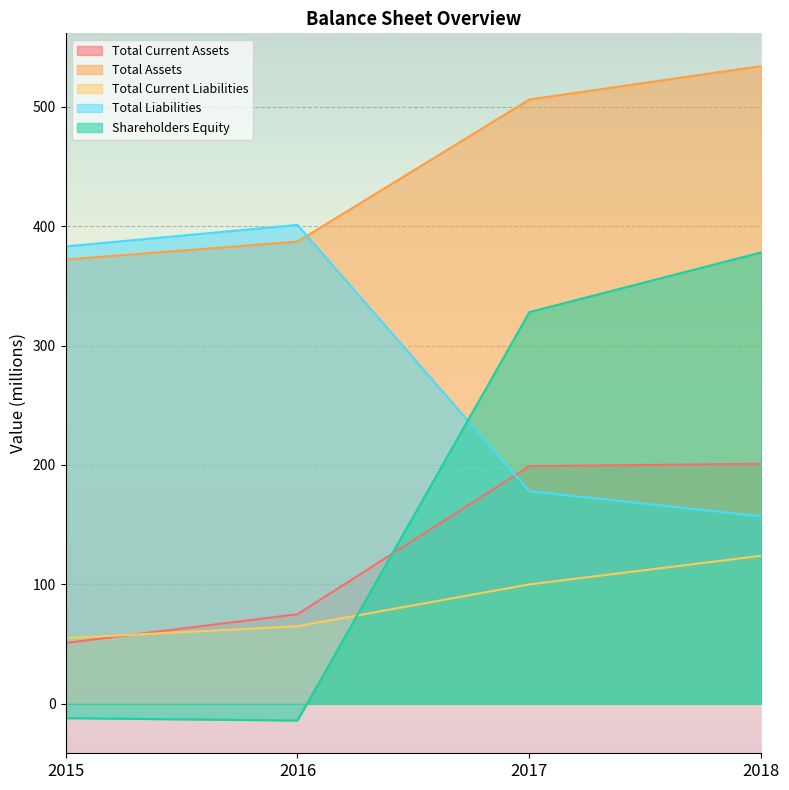

True or false: Shareholders Equity and Total Liabilities cross at least once.

True